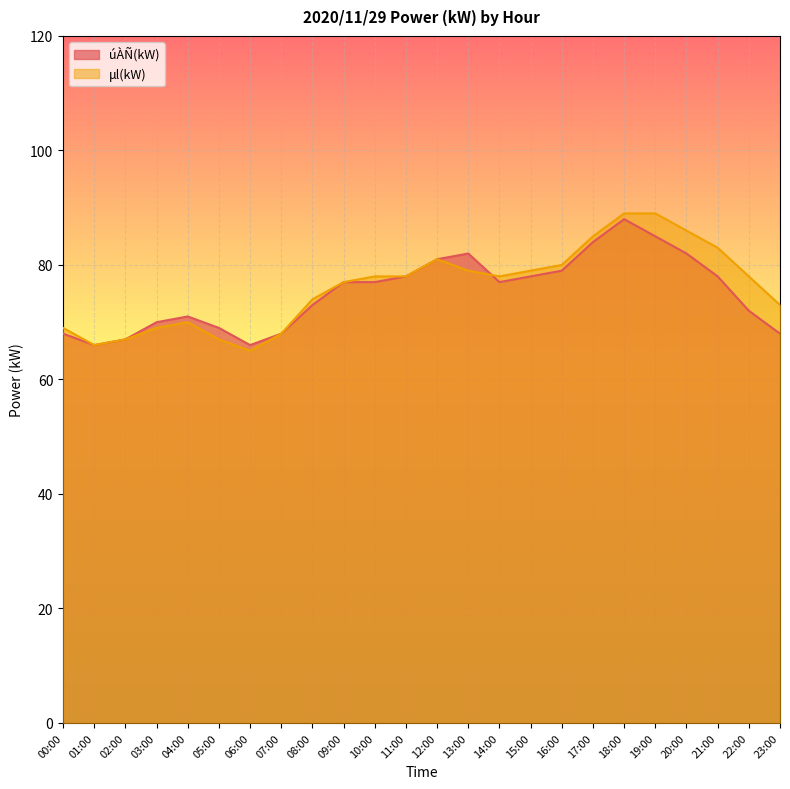

Where does the μl(kW) series first go above 78?

12:00